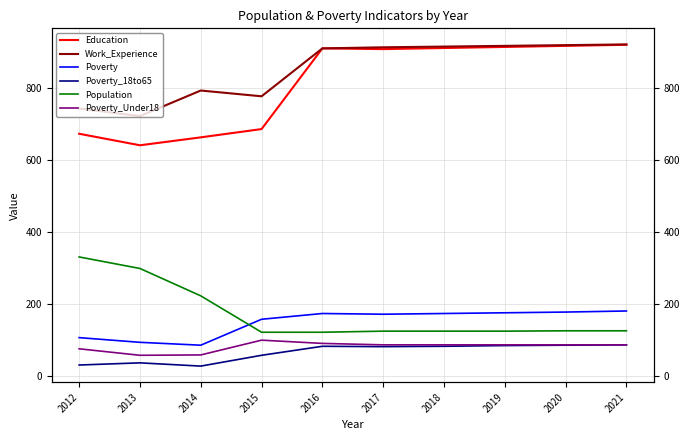

True or false: Work_Experience and Poverty_Under18 intersect in this chart.

False